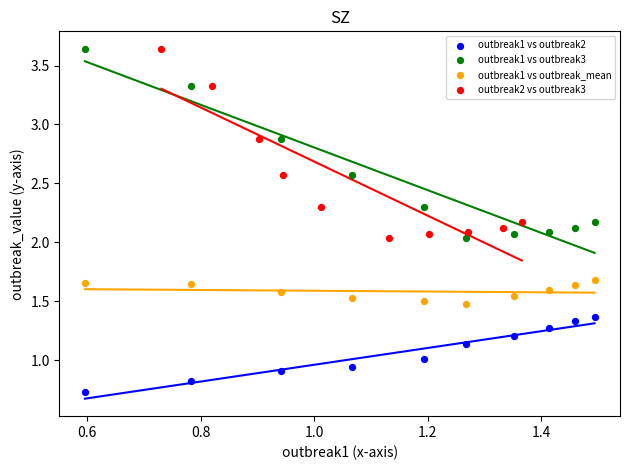

Which series reaches the minimum Y coordinate?

outbreak1 vs outbreak2